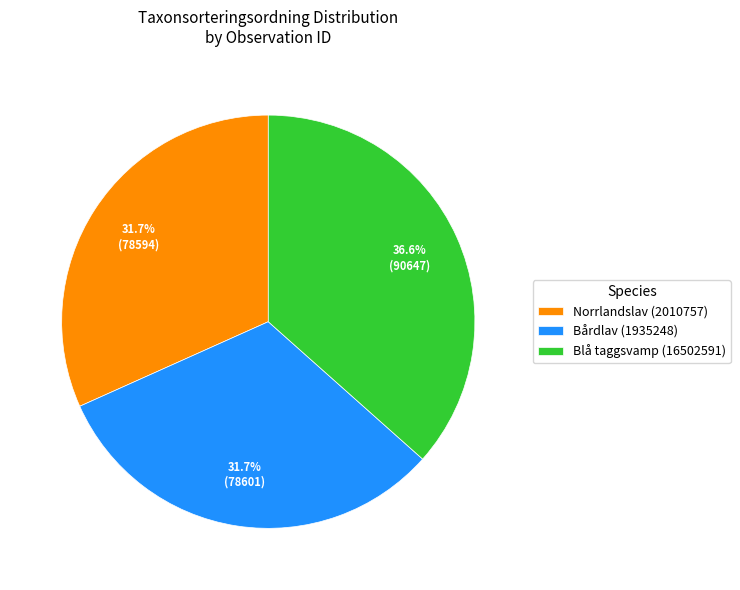

What percentage is NOT represented by Norrlandslav (2010757)?

68.3%